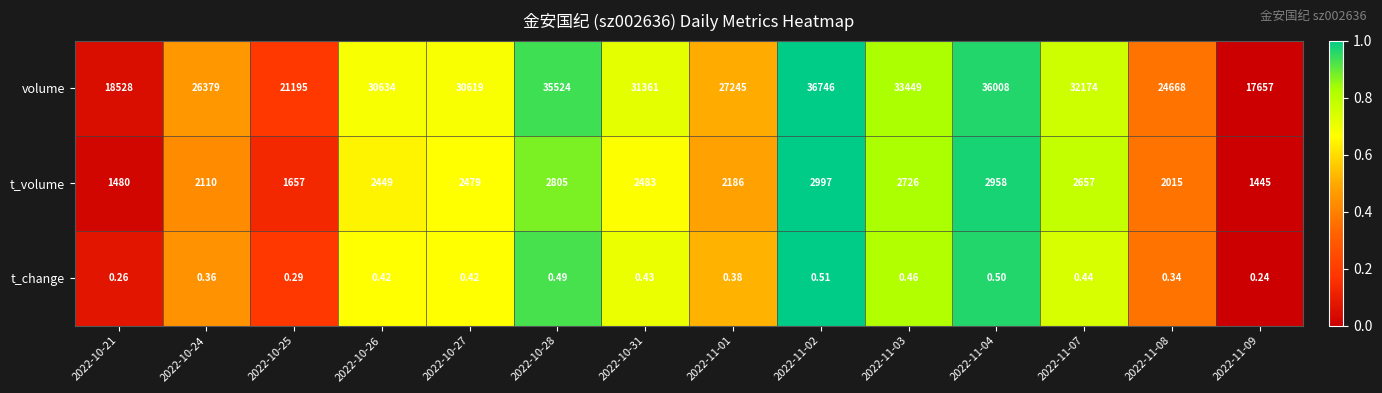

Which series has the largest range (max minus min)?

volume